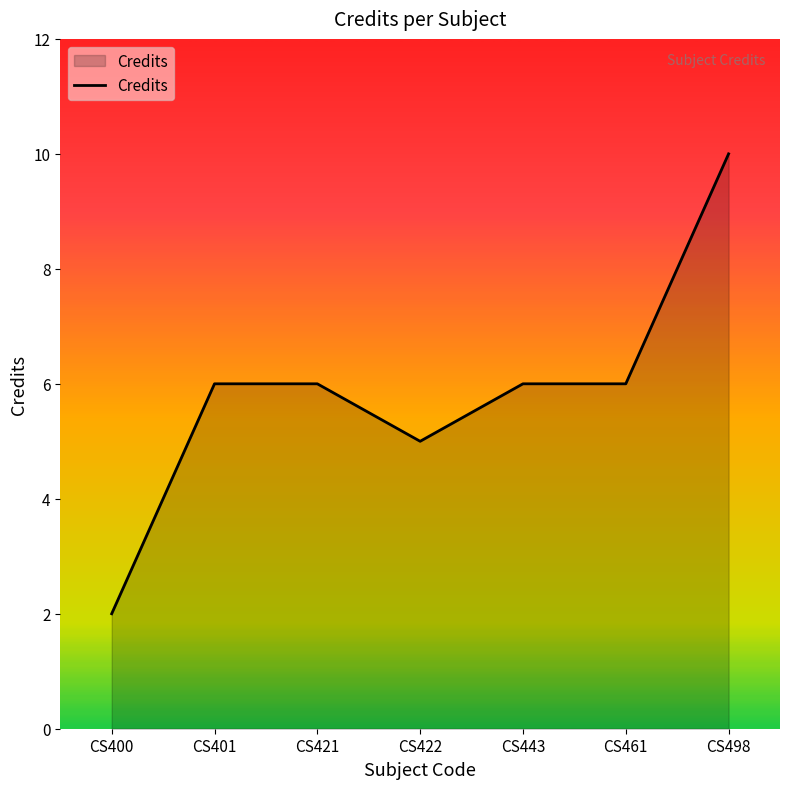

What is the change in value from CS443 to CS498?

+4